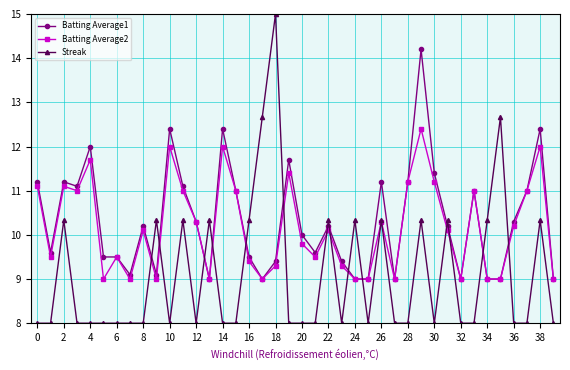

Which series has the largest range (max minus min)?

Streak